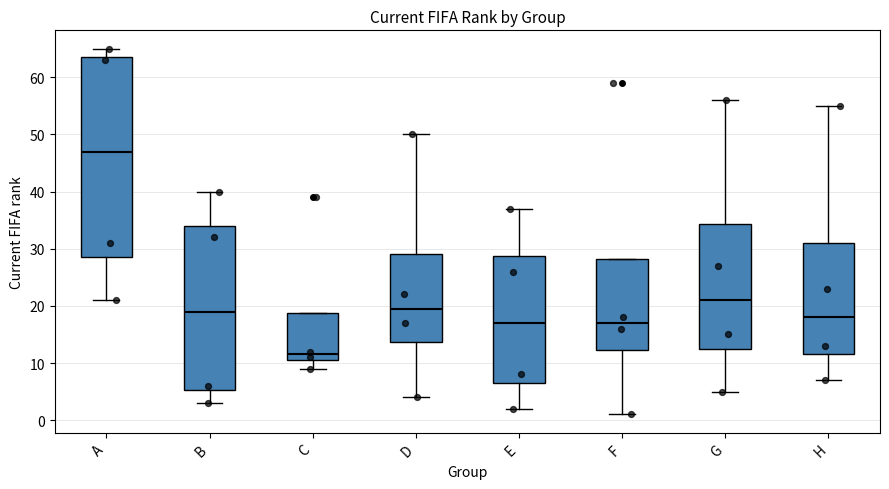

Which box has the highest median line?

A